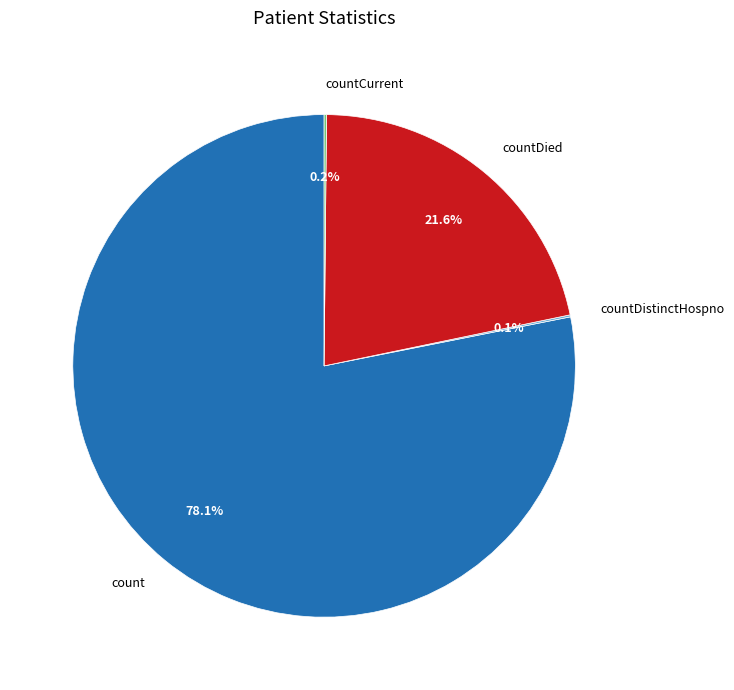

To the nearest percent, what is the difference between the largest and smallest slice percentages?

78%